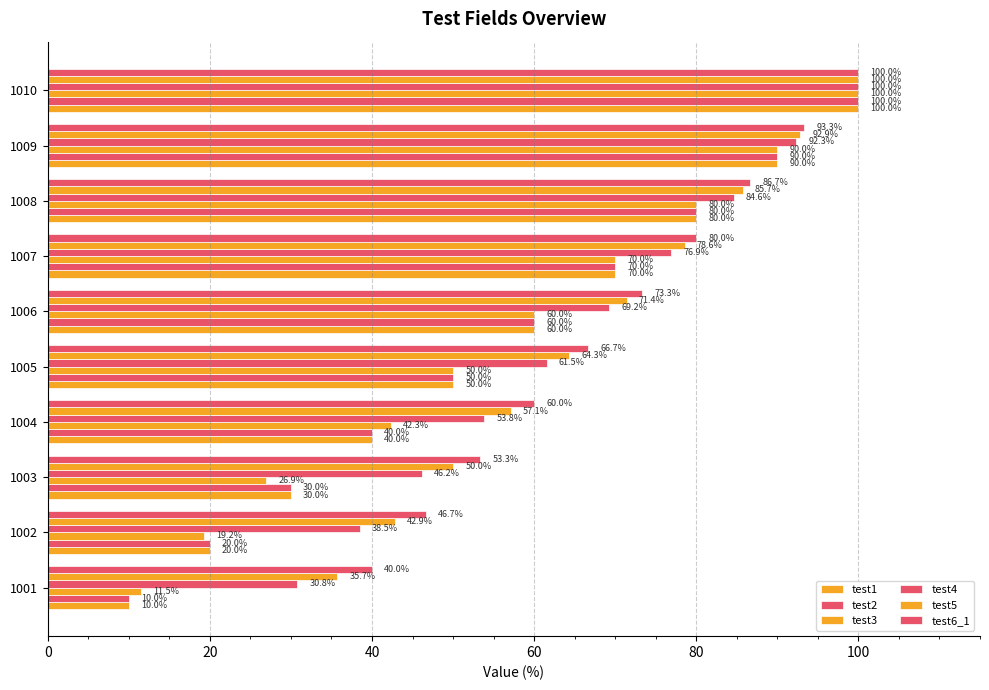

How many data points does each series have?

10